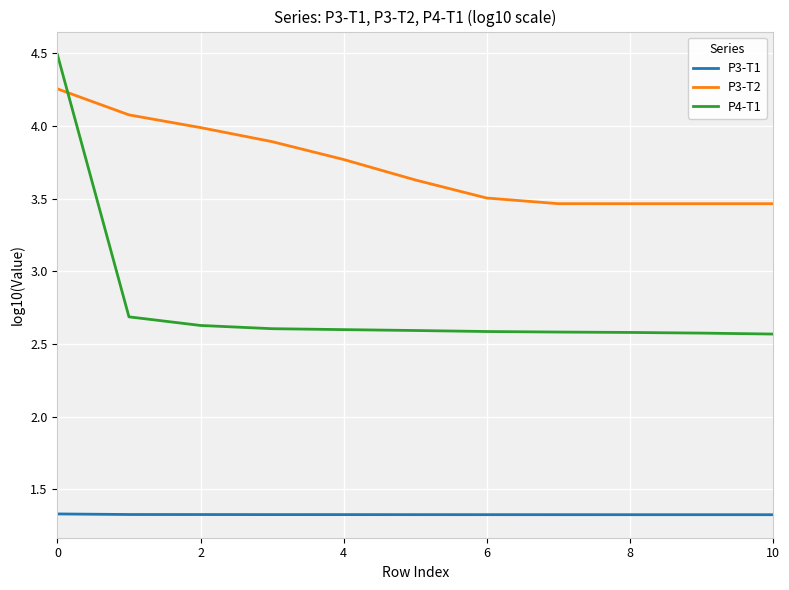

Which series has the widest spread of values?

P4-T1